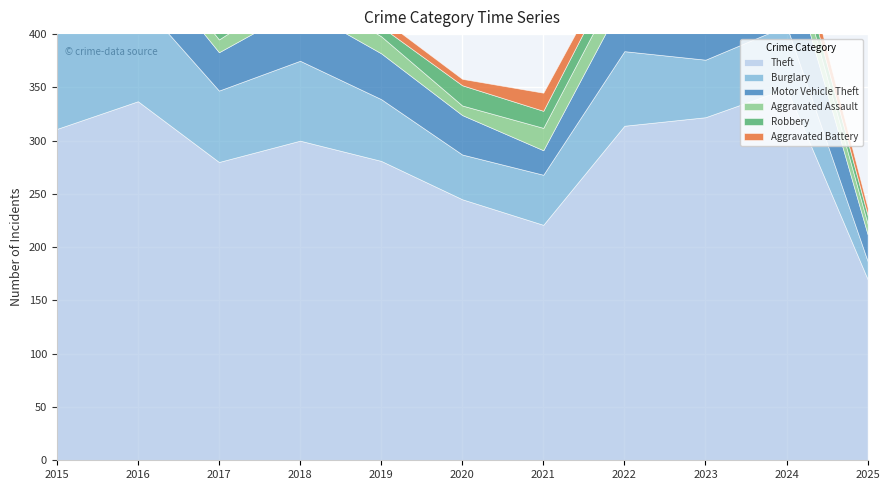

Which category has the highest value across all series?

2024